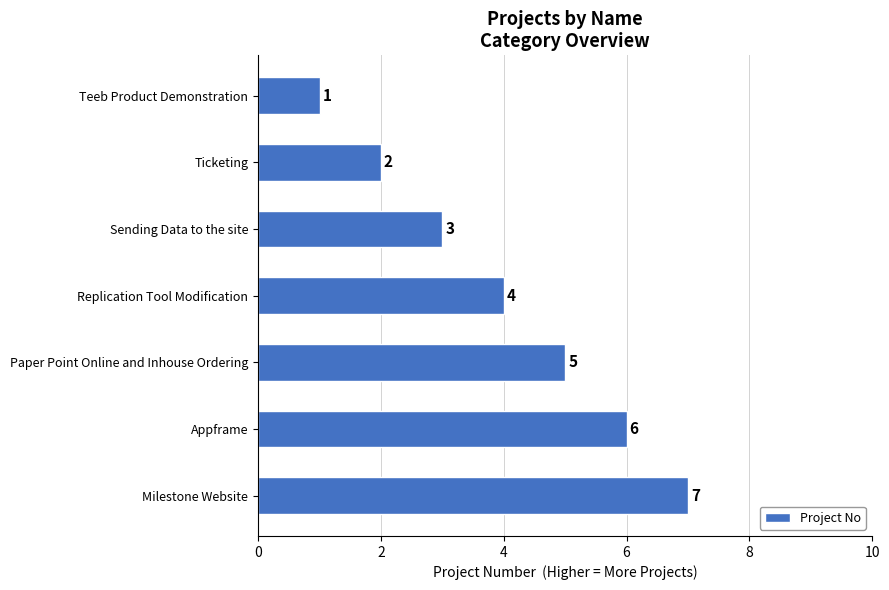

Is it true that the value at Paper Point Online and Inhouse Ordering is 5?

True